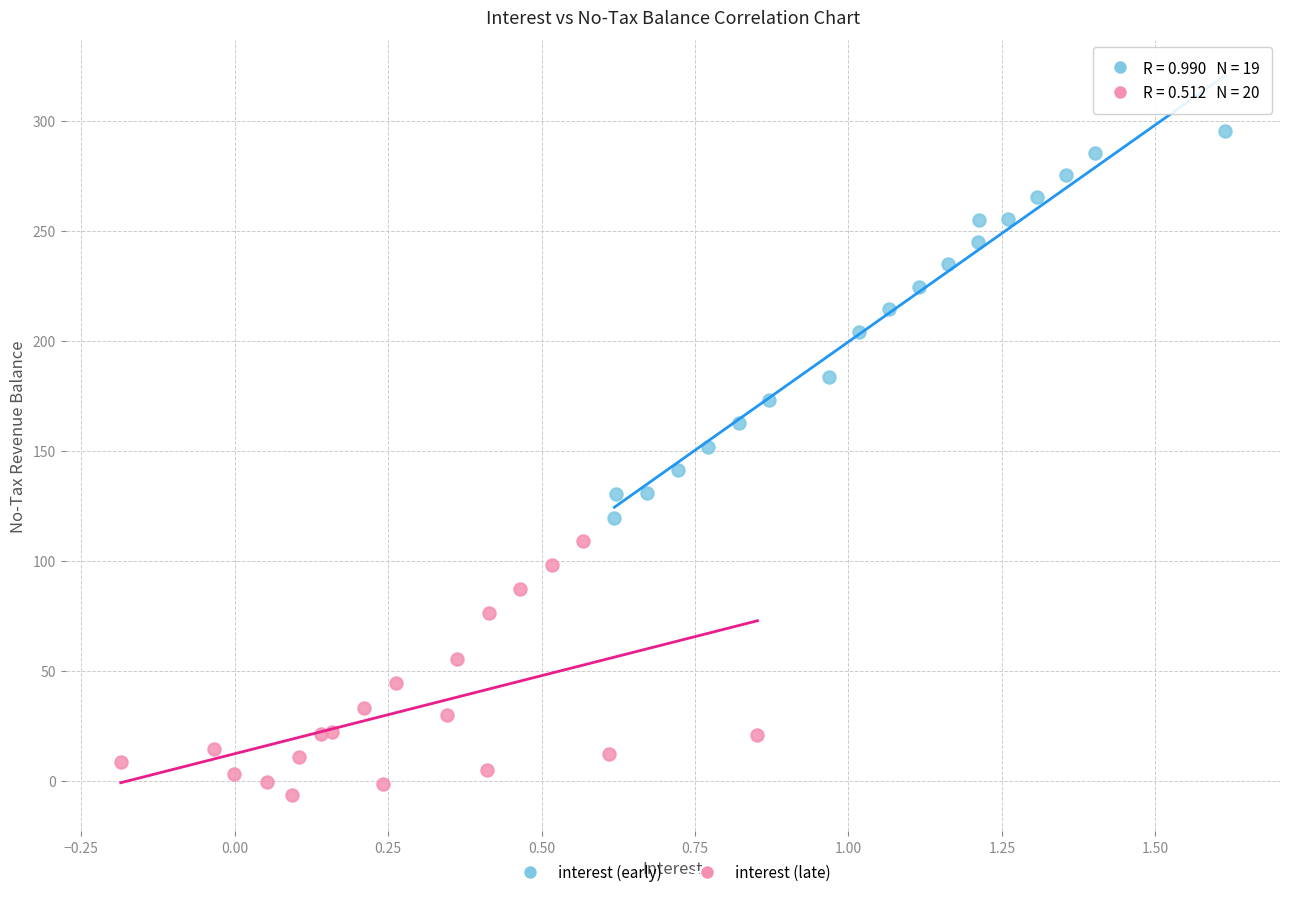

Which series has the widest spread of Y values?

interest (early)